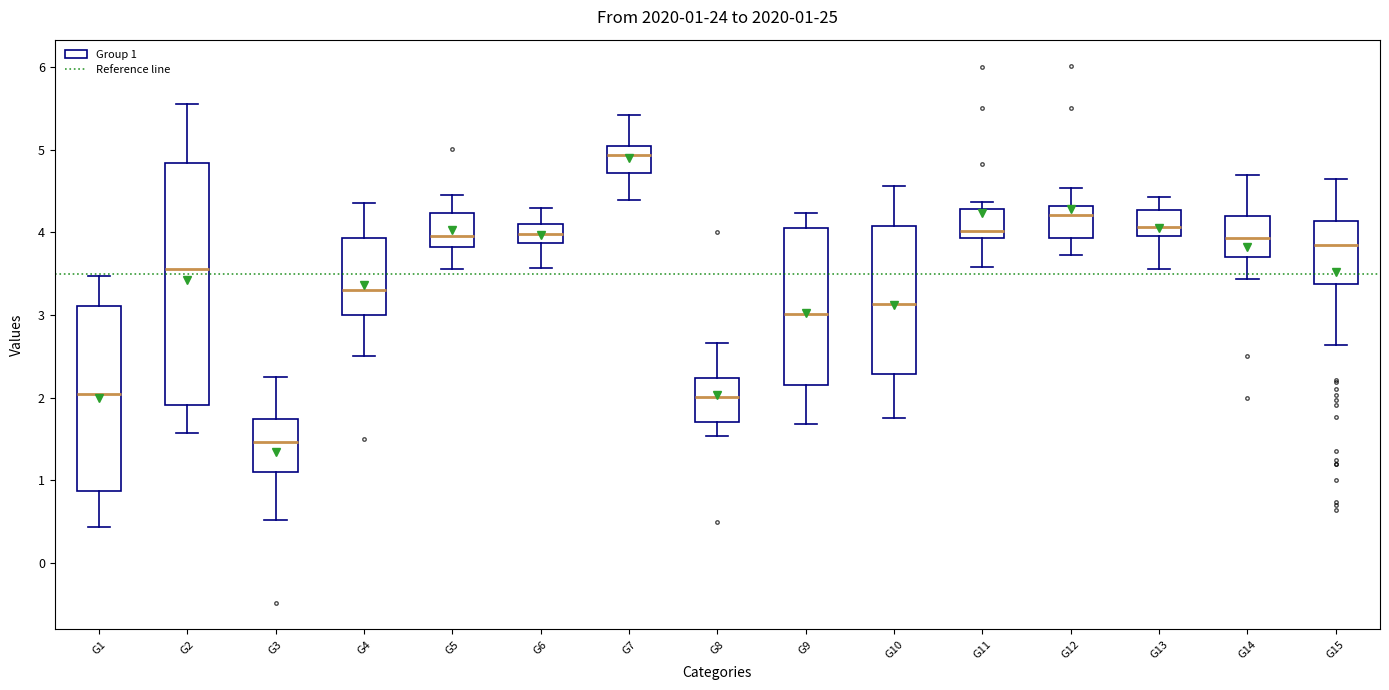

Which box is the tallest, from its lower edge to its upper edge?

G2